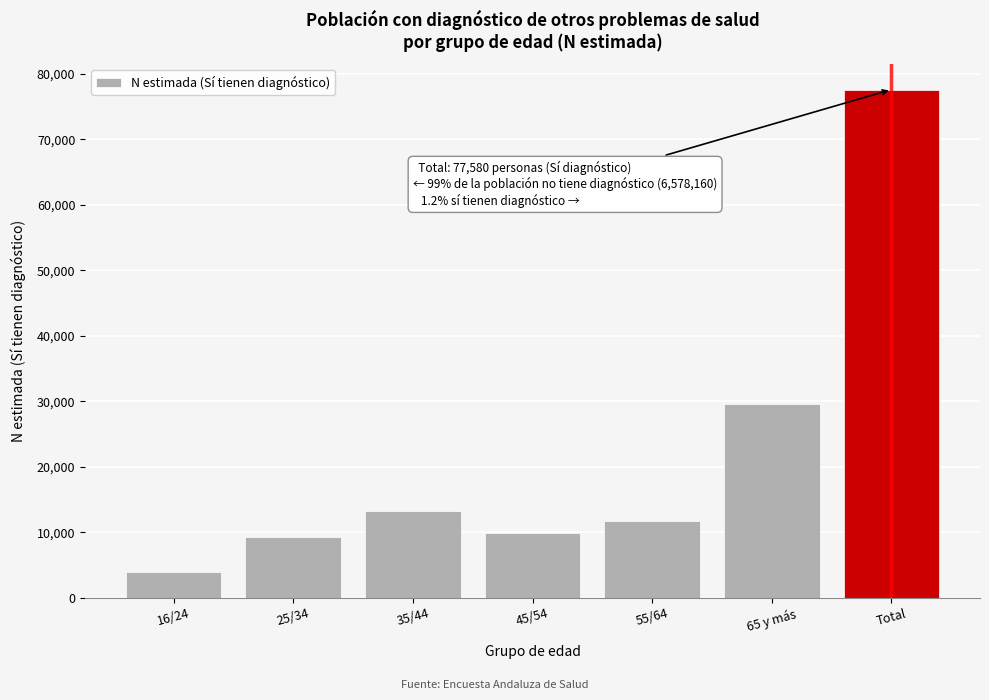

Reading left to right, extract all data points from this chart.

3914	9334	13234	9909	11657	29532	77580